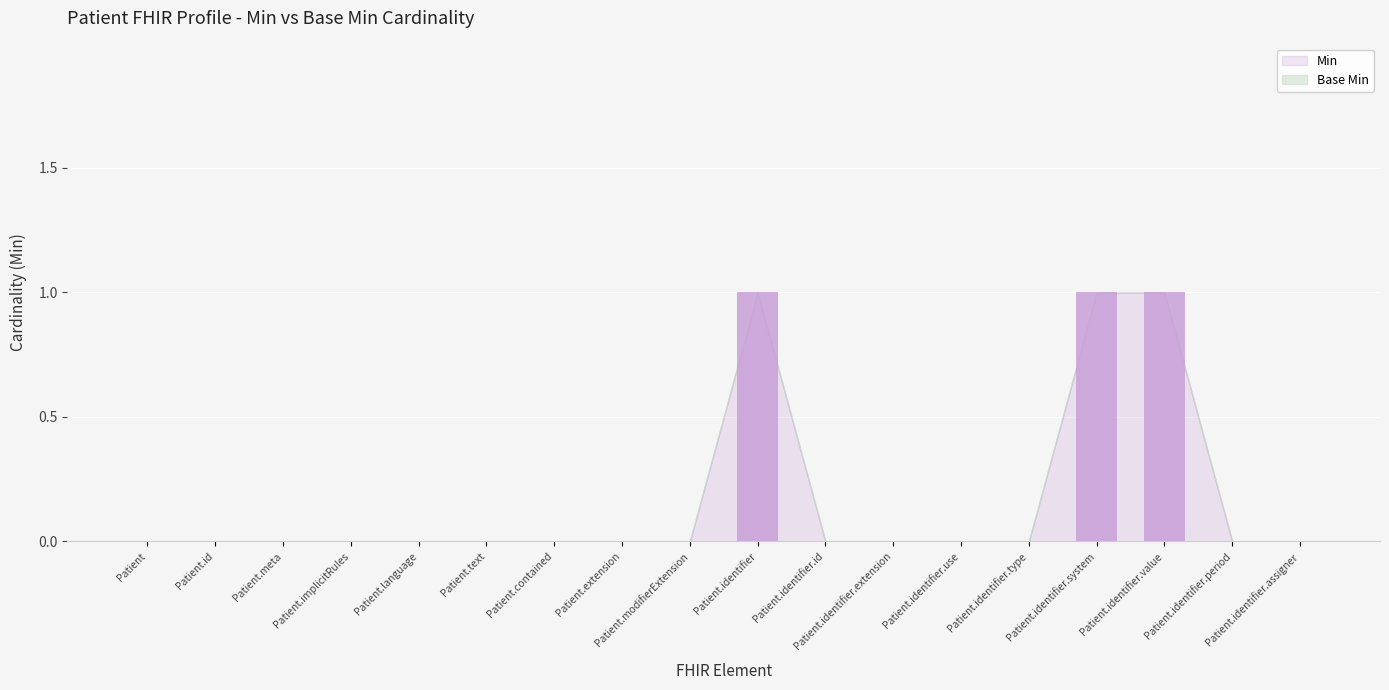

How many data points does each series have?

18